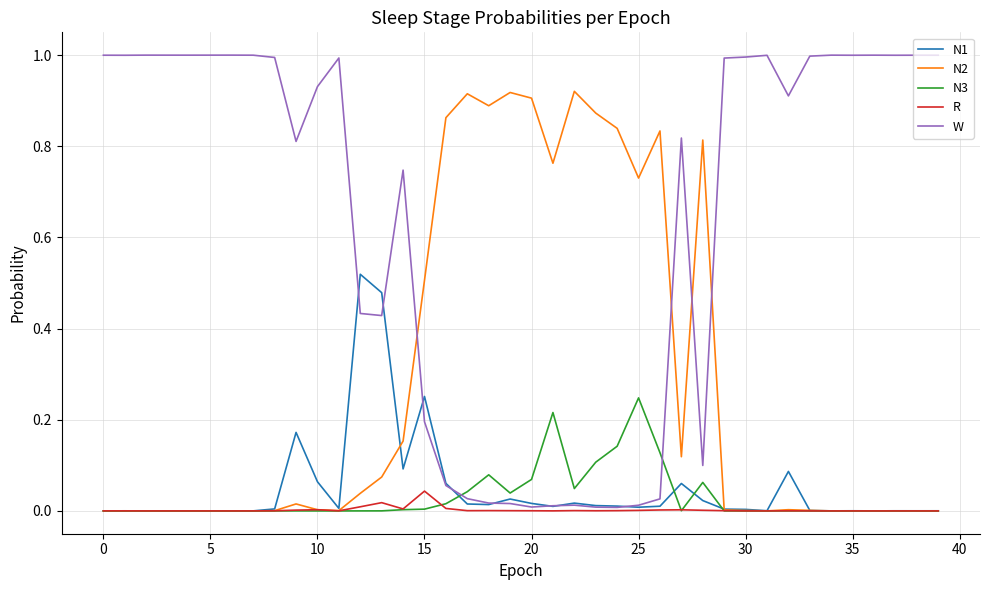

Which series has the largest total across all categories?

W